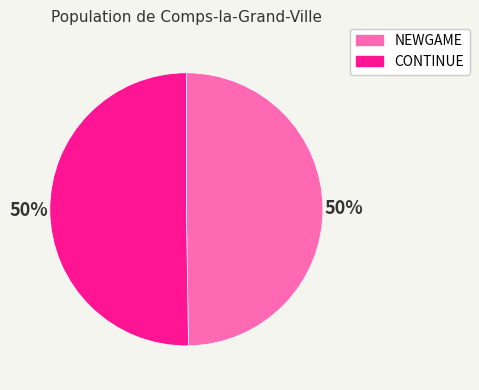

To the nearest percent, what percentage of the pie is NEWGAME?

50%